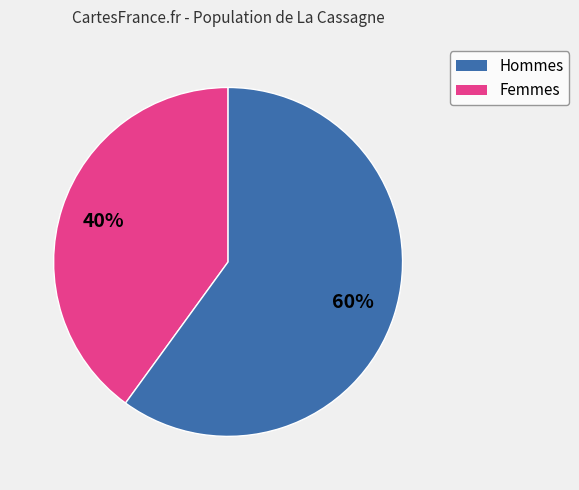

Is there a majority slice in this chart?

Yes